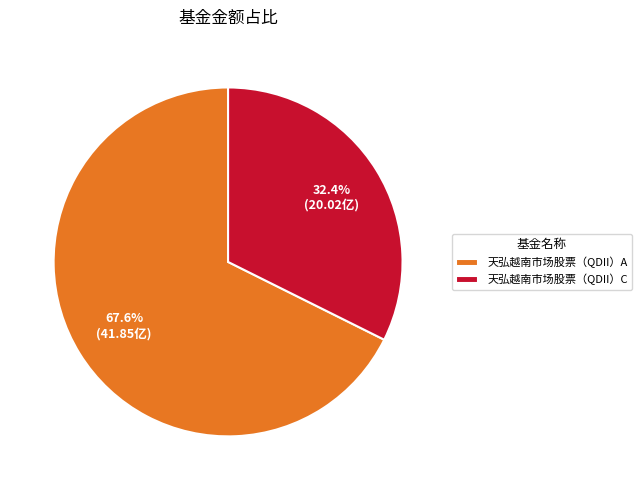

What percentage is the 天弘越南市场股票（QDII）C slice, to the nearest percent?

32%